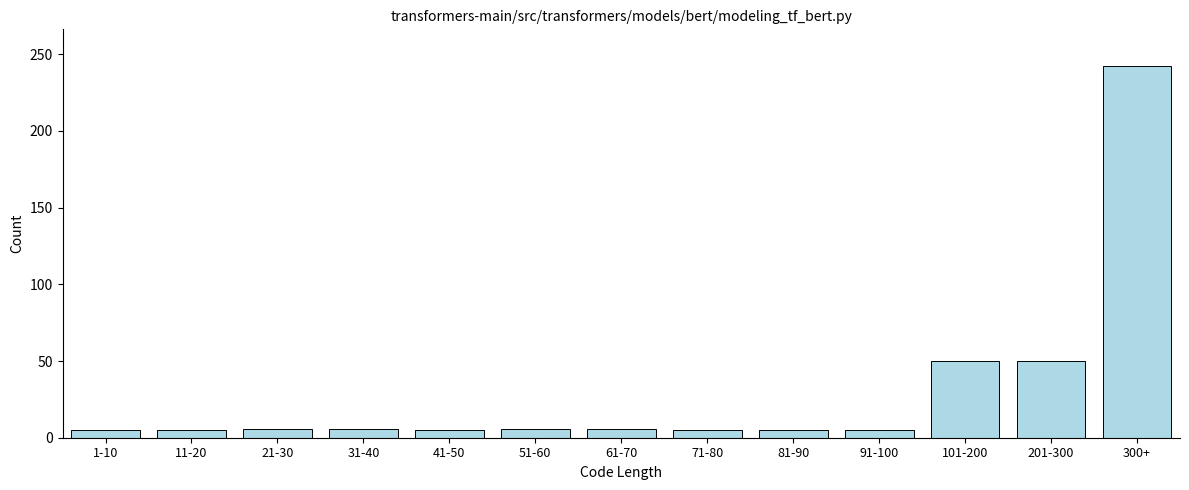

What is the change in value from 51-60 to 300+?

+236